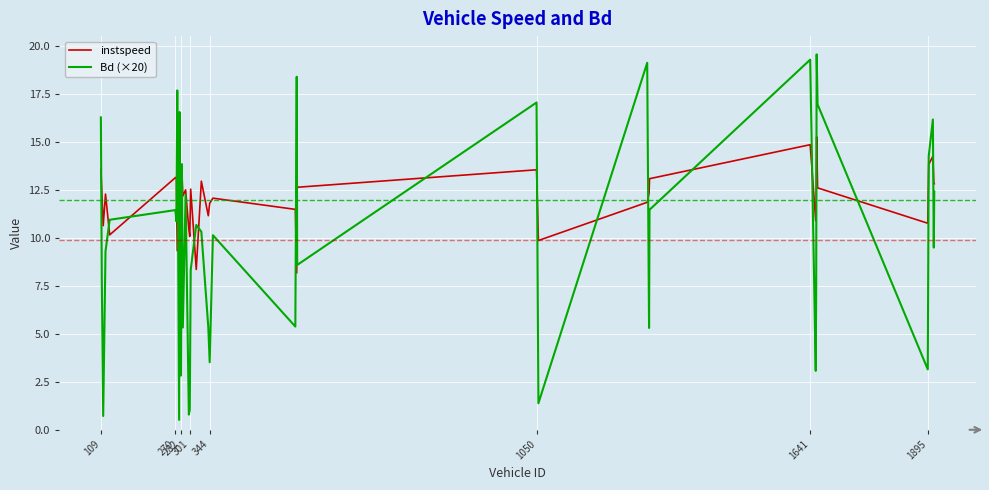

True or false: Bd (×20) and instspeed intersect in this chart.

True